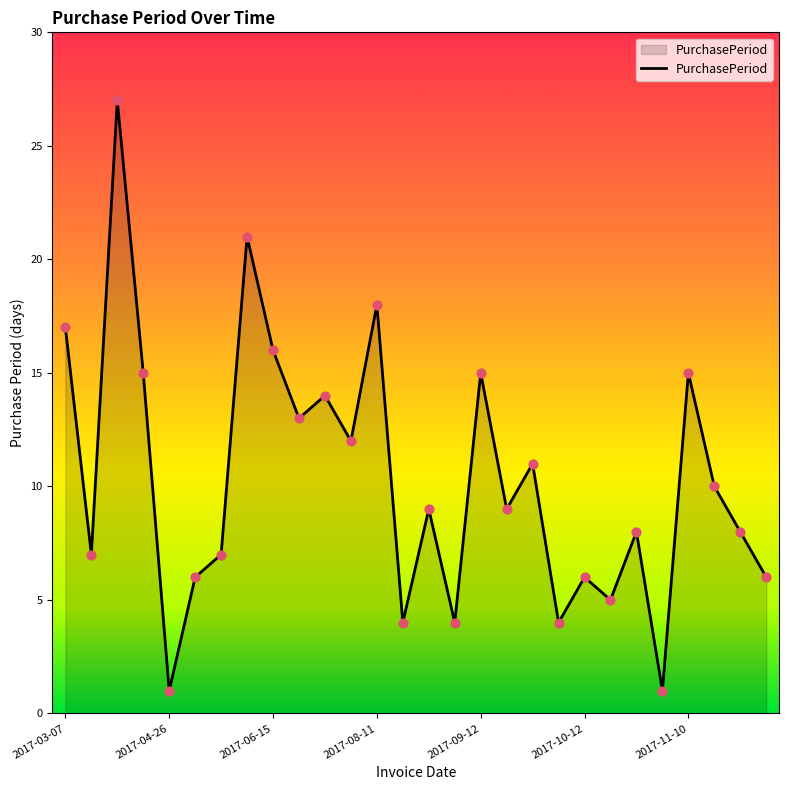

What is the maximum value shown in the chart?

27